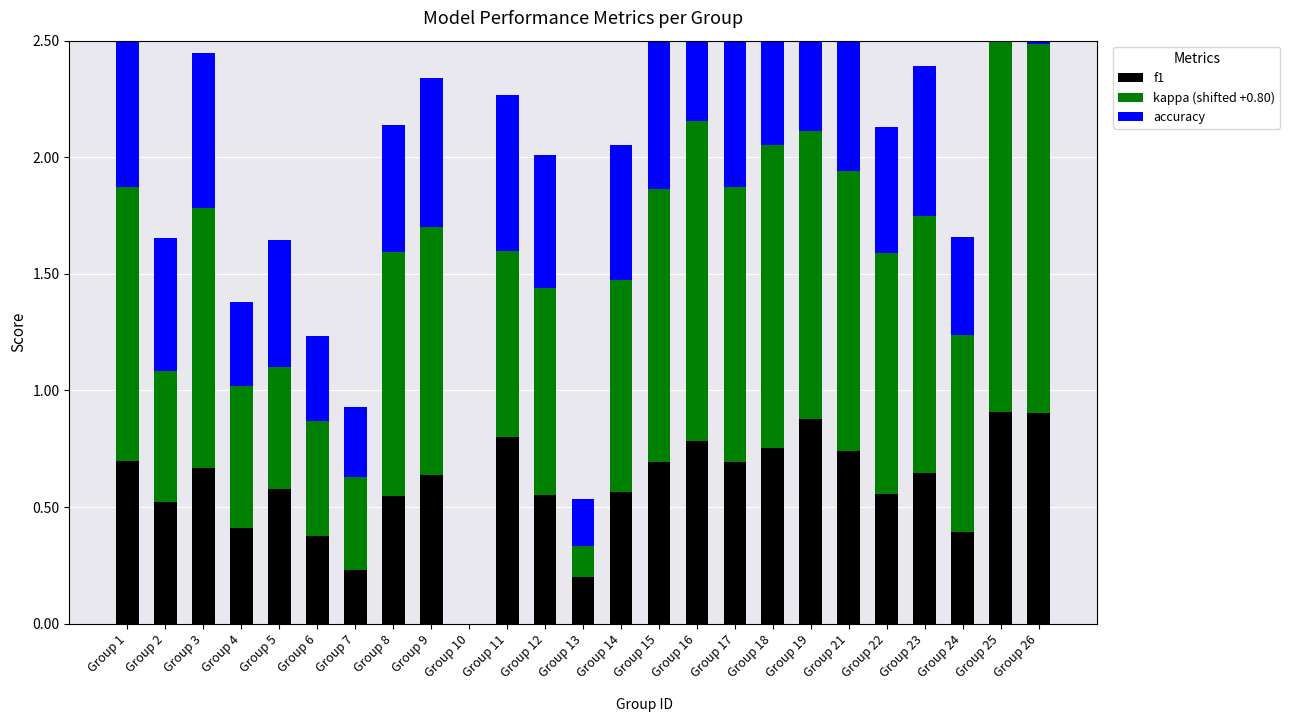

How many data points in kappa (shifted) are above 1?

14